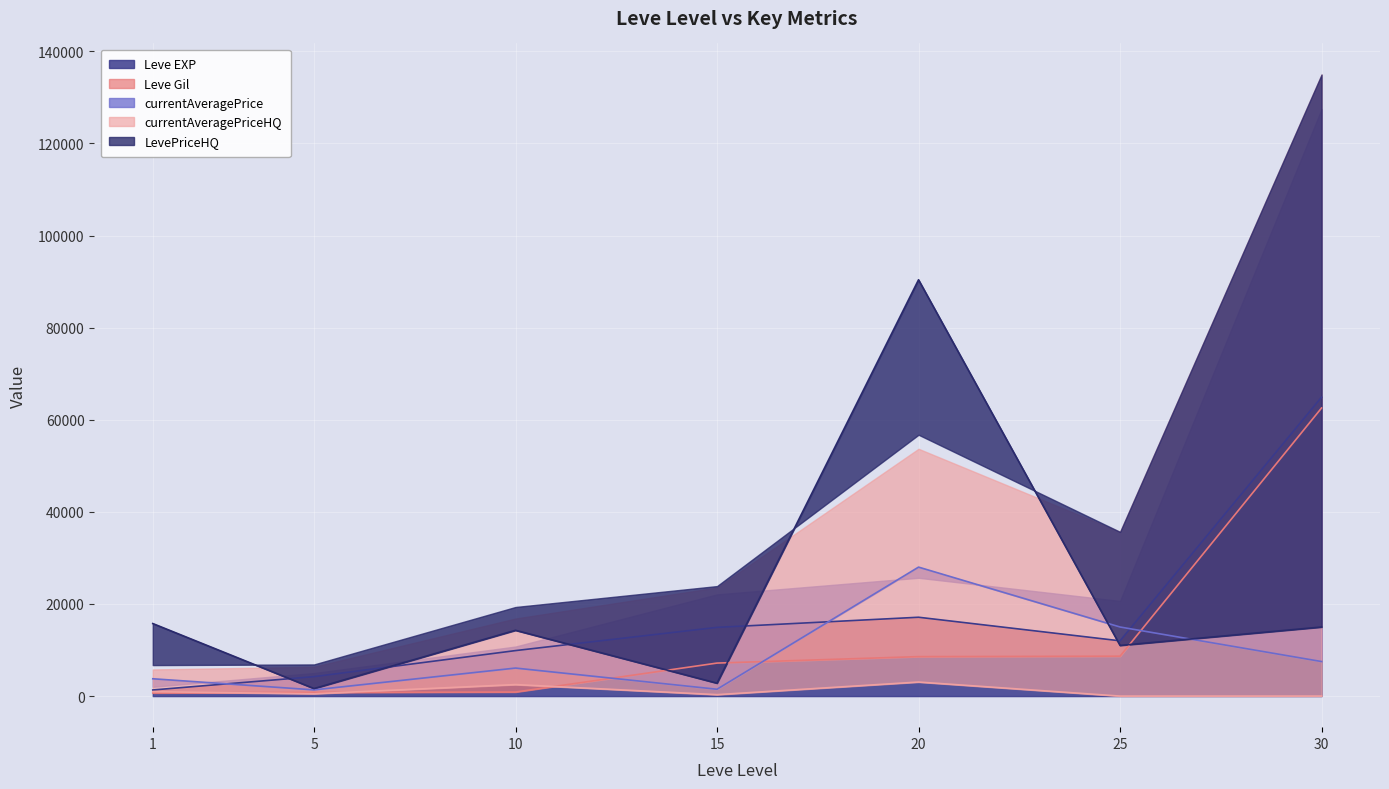

How many lines are shown in the chart?

5